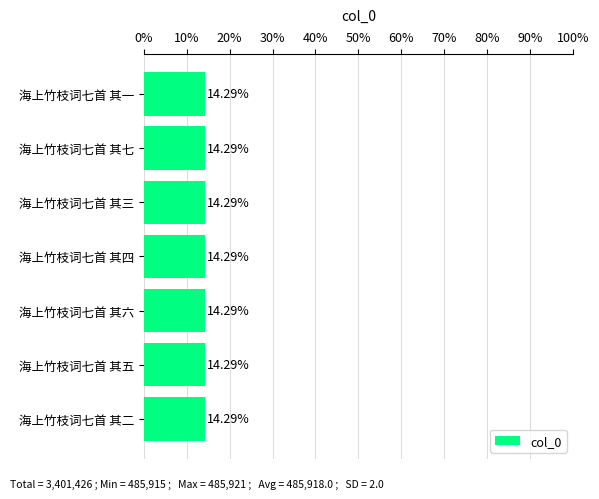

What is the sum of the values at 海上竹枝词七首 其六 and 海上竹枝词七首 其四?

28.6